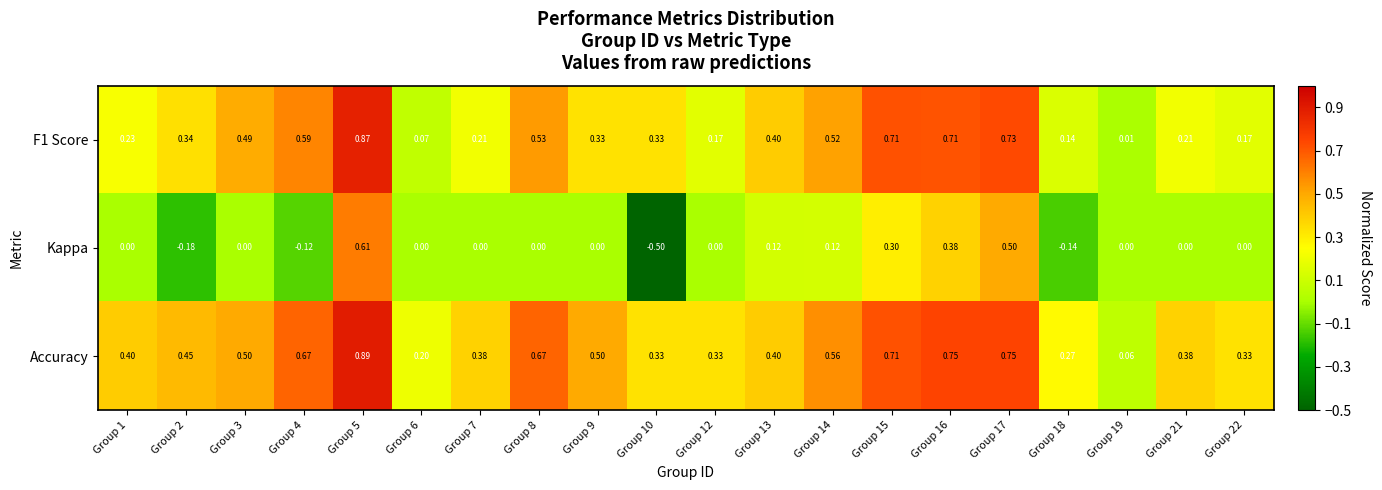

At Group 2, list the series in order from smallest to largest.

Kappa, F1 Score, Accuracy